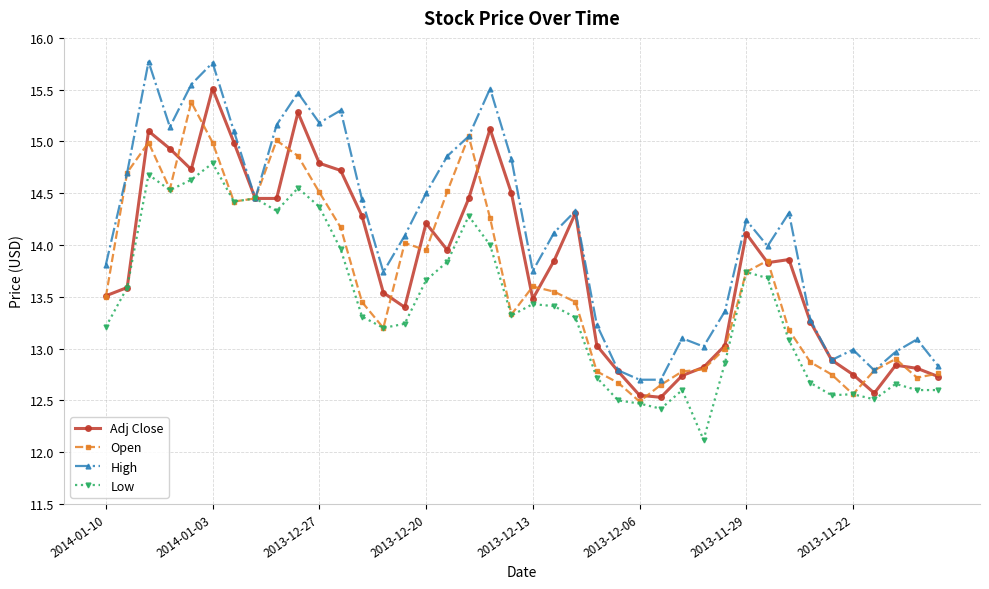

List the series in order of their overall mean, highest first.

High, Adj Close, Open, Low